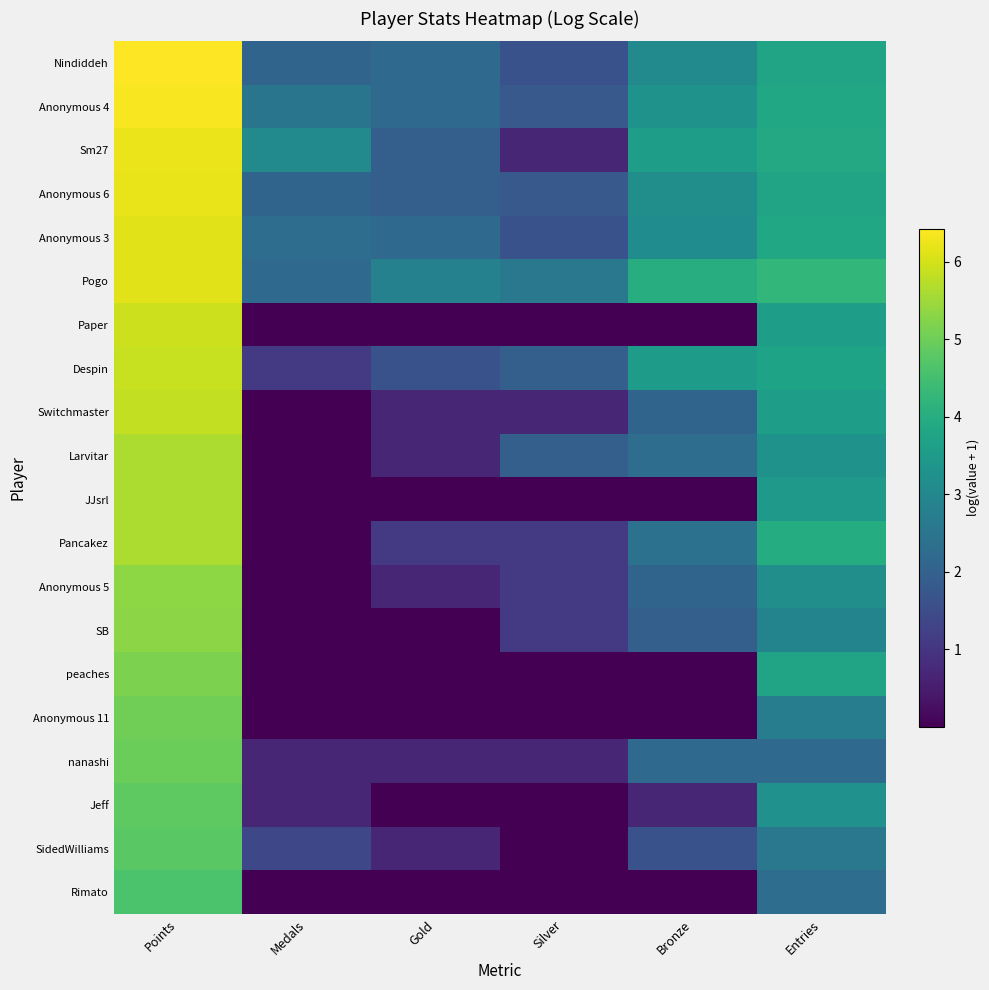

Reading right to left, what are all the values shown in this chart?

Nindiddeh: Entries=3.8	Bronze=3.0	Silver=1.6	Gold=2.2	Medals=2.1	Points=6.4
Anonymous 4: Entries=3.8	Bronze=3.3	Silver=1.8	Gold=2.2	Medals=2.5	Points=6.4
Sm27: Entries=3.9	Bronze=3.6	Silver=0.7	Gold=1.9	Medals=3.0	Points=6.2
Anonymous 6: Entries=3.8	Bronze=3.2	Silver=1.8	Gold=1.9	Medals=2.1	Points=6.2
Anonymous 3: Entries=3.8	Bronze=3.1	Silver=1.6	Gold=2.2	Medals=2.3	Points=6.1
Pogo: Entries=4.2	Bronze=4.0	Silver=2.6	Gold=2.8	Medals=2.2	Points=6.1
Paper: Entries=3.6	Bronze=0.0	Silver=0.0	Gold=0.0	Medals=0.0	Points=5.9
Despin: Entries=3.7	Bronze=3.5	Silver=1.9	Gold=1.6	Medals=1.1	Points=5.9
Switchmaster: Entries=3.6	Bronze=2.1	Silver=0.7	Gold=0.7	Medals=0.0	Points=5.8
Larvitar: Entries=3.3	Bronze=2.3	Silver=1.9	Gold=0.7	Medals=0.0	Points=5.6
JJsrl: Entries=3.5	Bronze=0.0	Silver=0.0	Gold=0.0	Medals=0.0	Points=5.6
Pancakez: Entries=4.0	Bronze=2.4	Silver=1.1	Gold=1.1	Medals=0.0	Points=5.6
Anonymous 5: Entries=3.2	Bronze=2.1	Silver=1.1	Gold=0.7	Medals=0.0	Points=5.3
SB: Entries=2.9	Bronze=1.9	Silver=1.1	Gold=0.0	Medals=0.0	Points=5.3
peaches: Entries=3.8	Bronze=0.0	Silver=0.0	Gold=0.0	Medals=0.0	Points=5.2
Anonymous 11: Entries=2.7	Bronze=0.0	Silver=0.0	Gold=0.0	Medals=0.0	Points=5.0
nanashi: Entries=2.2	Bronze=2.2	Silver=0.7	Gold=0.7	Medals=0.7	Points=5.0
Jeff: Entries=3.3	Bronze=0.7	Silver=0.0	Gold=0.0	Medals=0.7	Points=4.8
SidedWilliams: Entries=2.6	Bronze=1.6	Silver=0.0	Gold=0.7	Medals=1.4	Points=4.8
Rimato: Entries=2.3	Bronze=0.0	Silver=0.0	Gold=0.0	Medals=0.0	Points=4.6